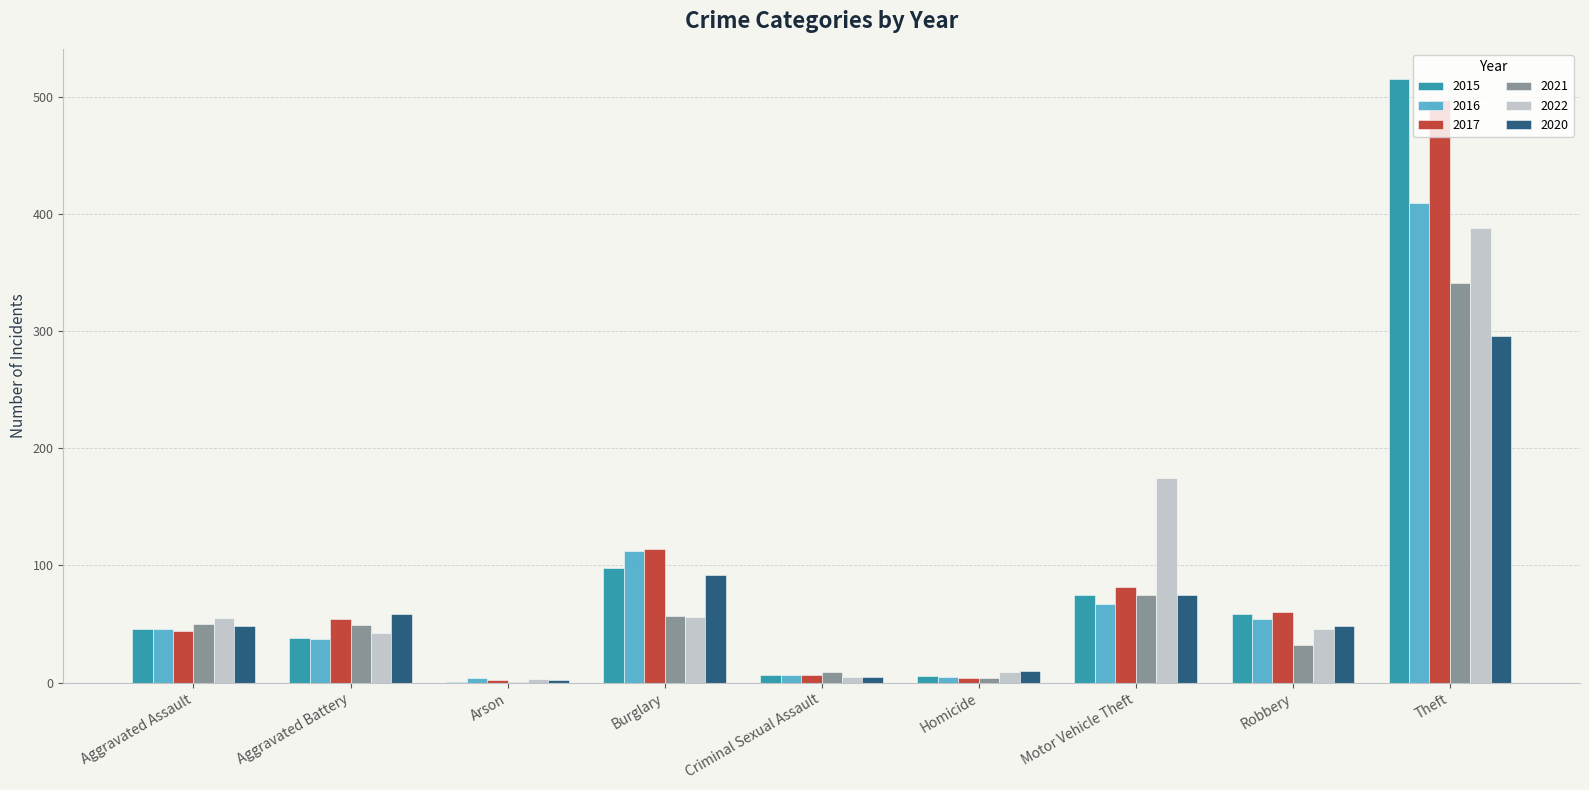

Does the chart contain stacked bars?

No